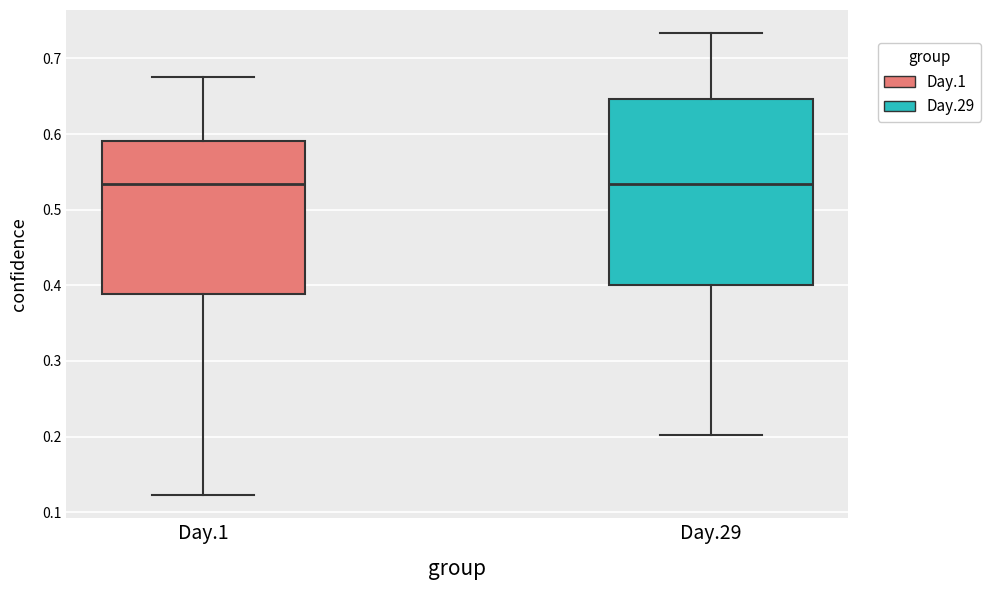

Reading left to right, read every box against the y-axis: the position of its median line, the range the box covers, and the ends of its whiskers. The values are not printed on the chart, so give them approximately, as read against the axis.

Day.1: median 0.53, box 0.39 to 0.59, whiskers 0.12 to 0.68
Day.29: median 0.53, box 0.40 to 0.65, whiskers 0.20 to 0.73